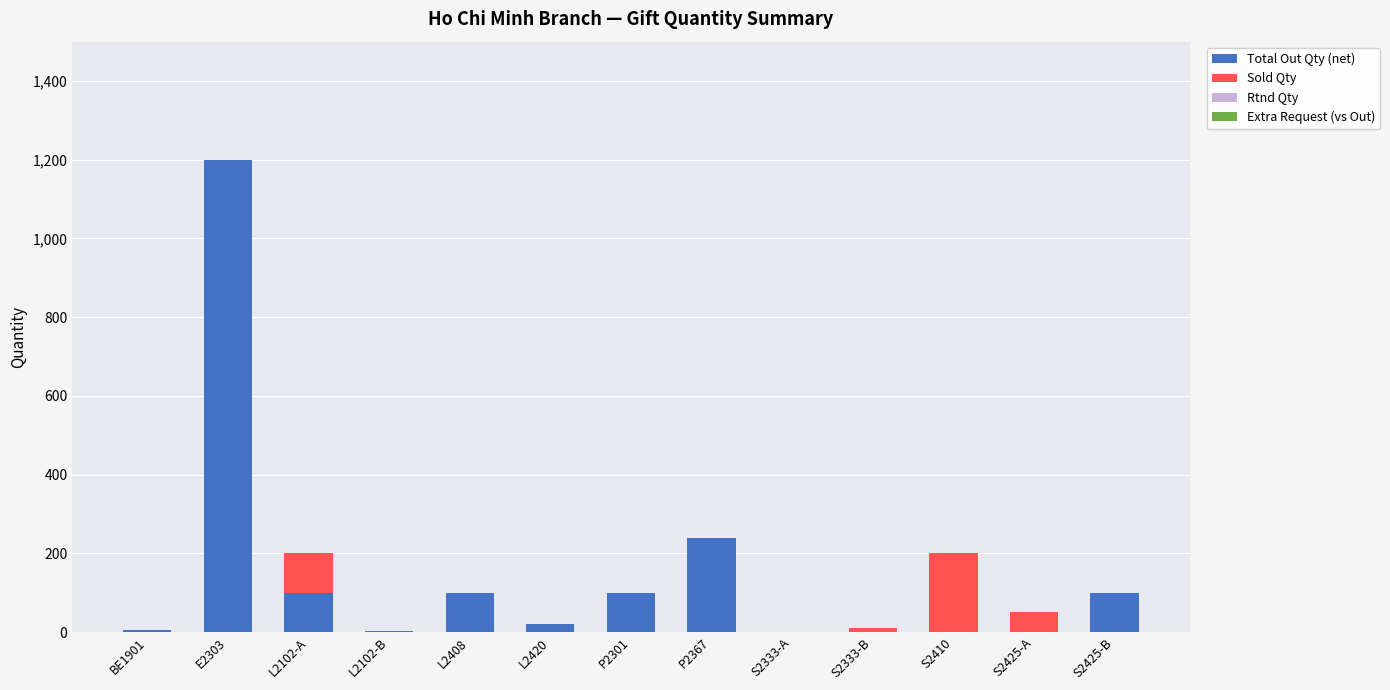

What is the sum of all Total Out Qty (net) values?

1869